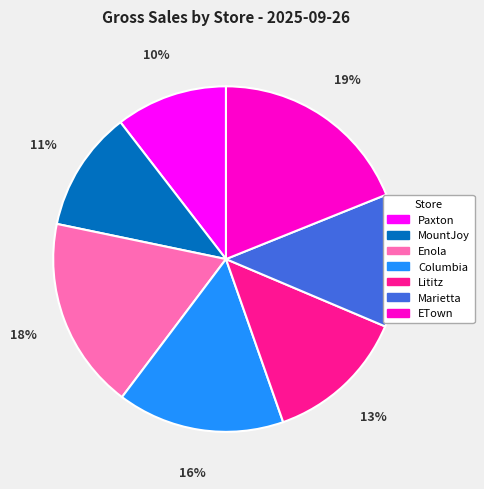

Count the number of slices in the pie.

7